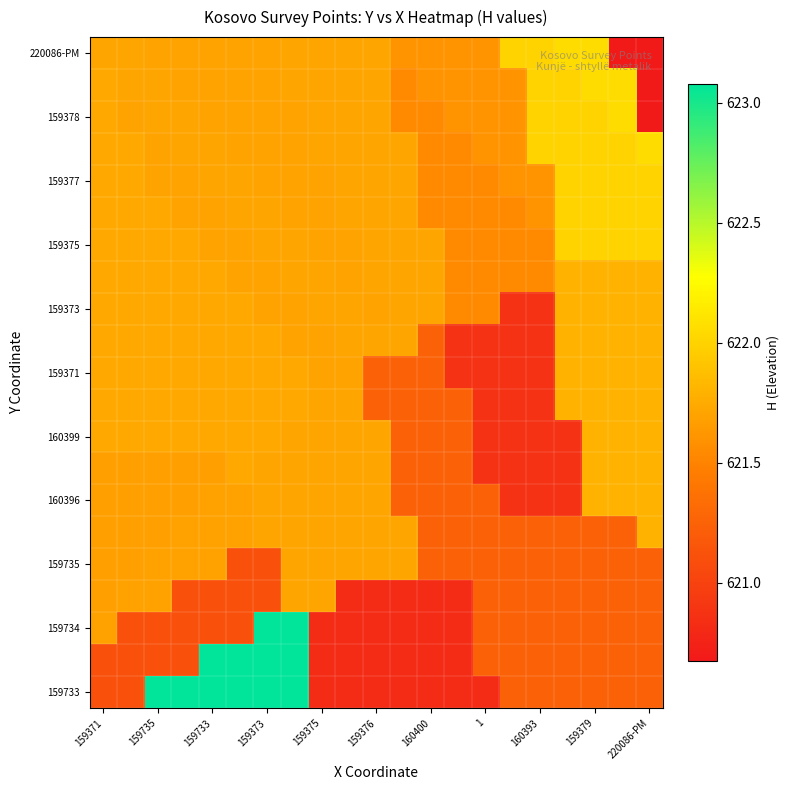

How many data points does each series have?

21